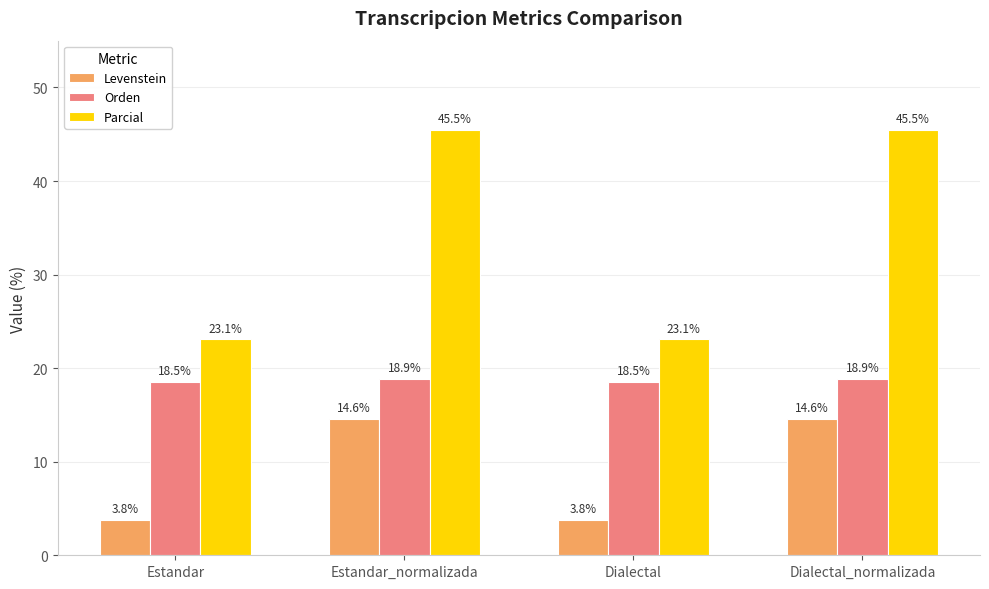

How many Orden values are between 18 and 19?

4